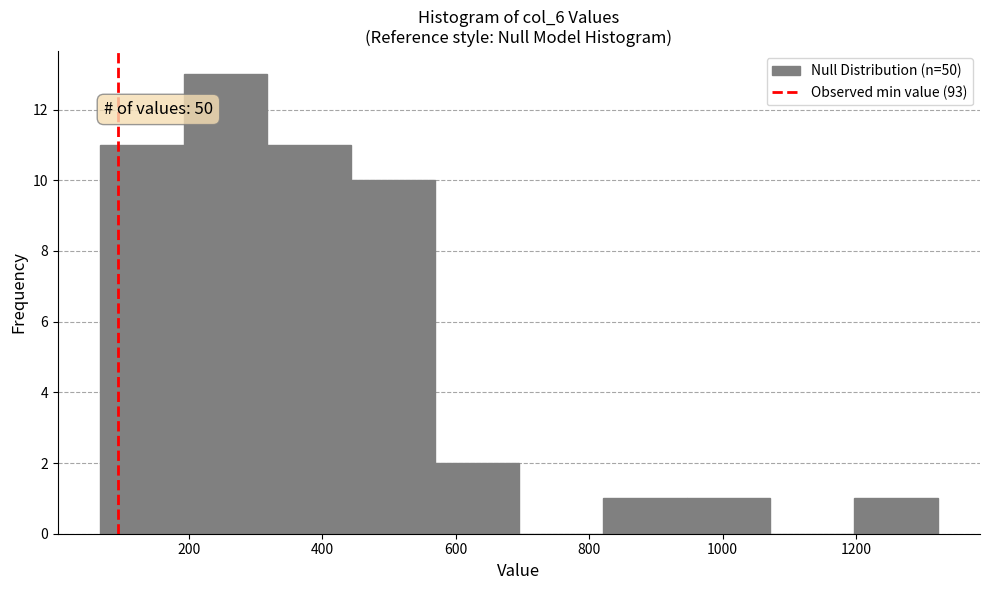

Which range on the x-axis has the tallest bar?

200 to 320